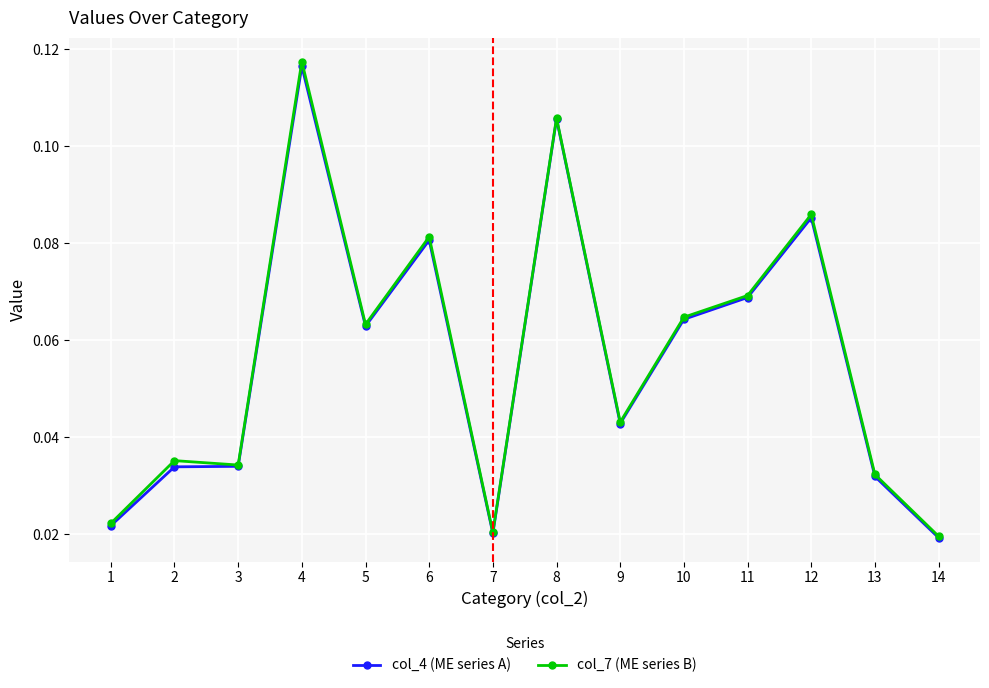

Is it true that col_4 (ME series A) equals 0.2 at 4?

False